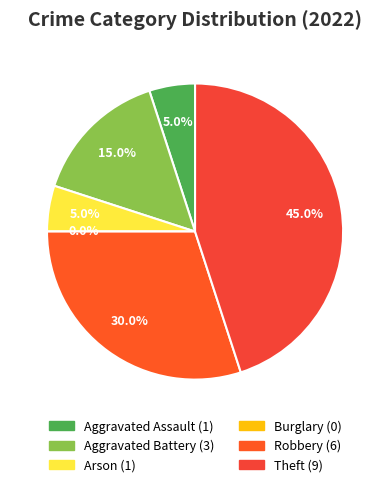

What portion of the pie excludes Burglary?

100.0%